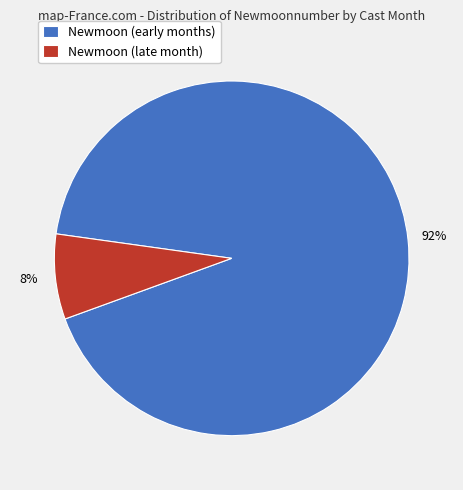

Is it true that Newmoon (early months) is 92% of the pie?

True